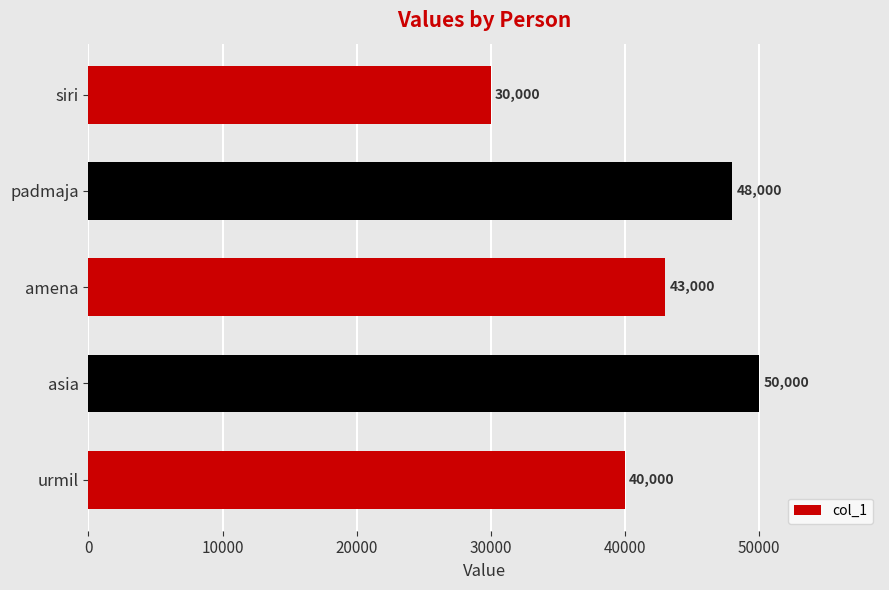

Reading top to bottom, list all the values displayed in this chart.

30000	48000	43000	50000	40000